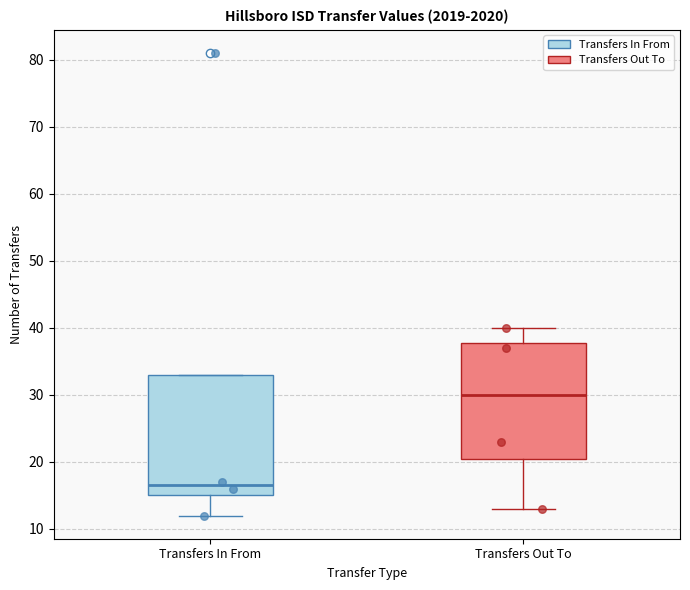

Reading left to right, transcribe this box plot: for each box, give where its median line is, the range the box spans, and where its two whiskers end, as read against the y-axis. The values are not printed on the chart, so give them approximately, as read against the axis.

Transfers In From: median 17, box 15 to 33, whiskers 12 to 33
Transfers Out To: median 30, box 21 to 38, whiskers 13 to 40